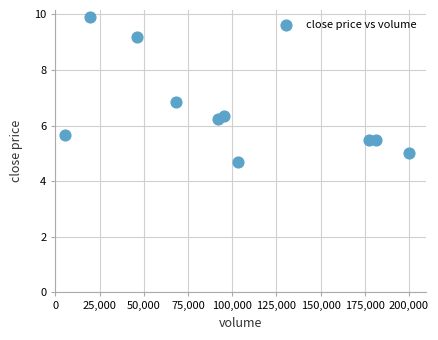

What is the average X value?

98905.0